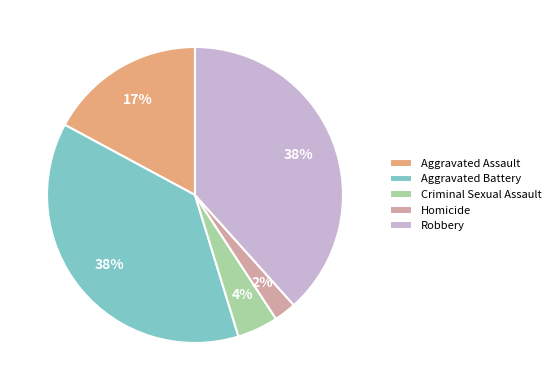

The Aggravated Assault slice represents 26% of the pie. True or false?

False